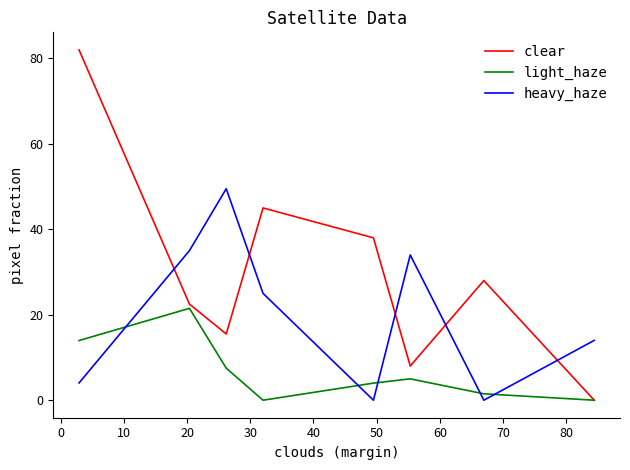

List the series in order of their overall mean, highest first.

clear, heavy_haze, light_haze